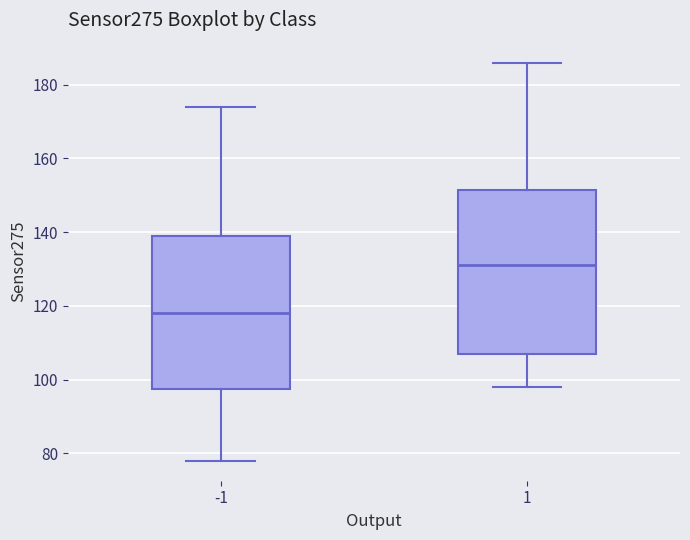

Where is the upper edge of the box at x = 1 on the y-axis? The values are not printed on the chart, so give them approximately, as read against the axis.

152